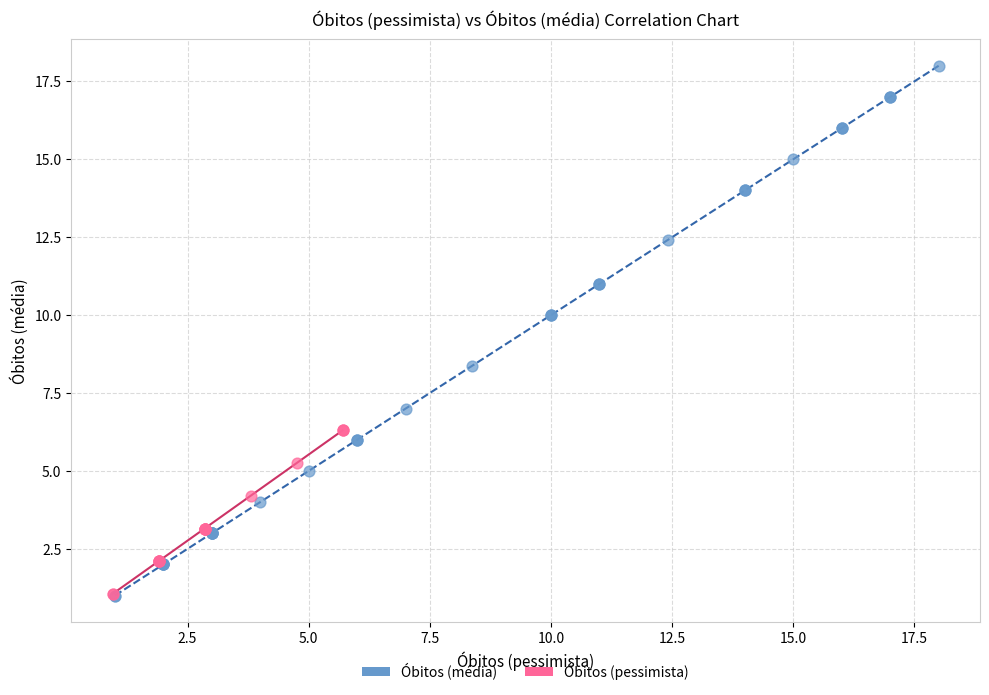

Which series contains the highest Y value?

Óbitos (média)